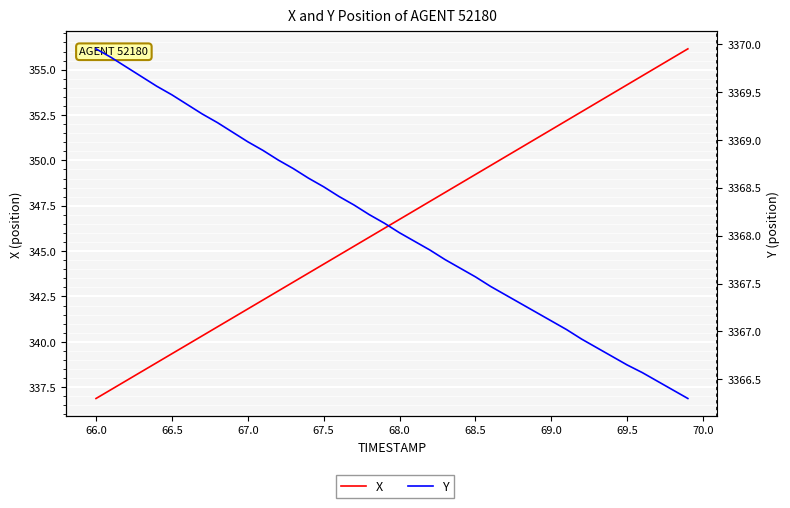

True or false: X has more than 1 points higher than both neighbors.

False